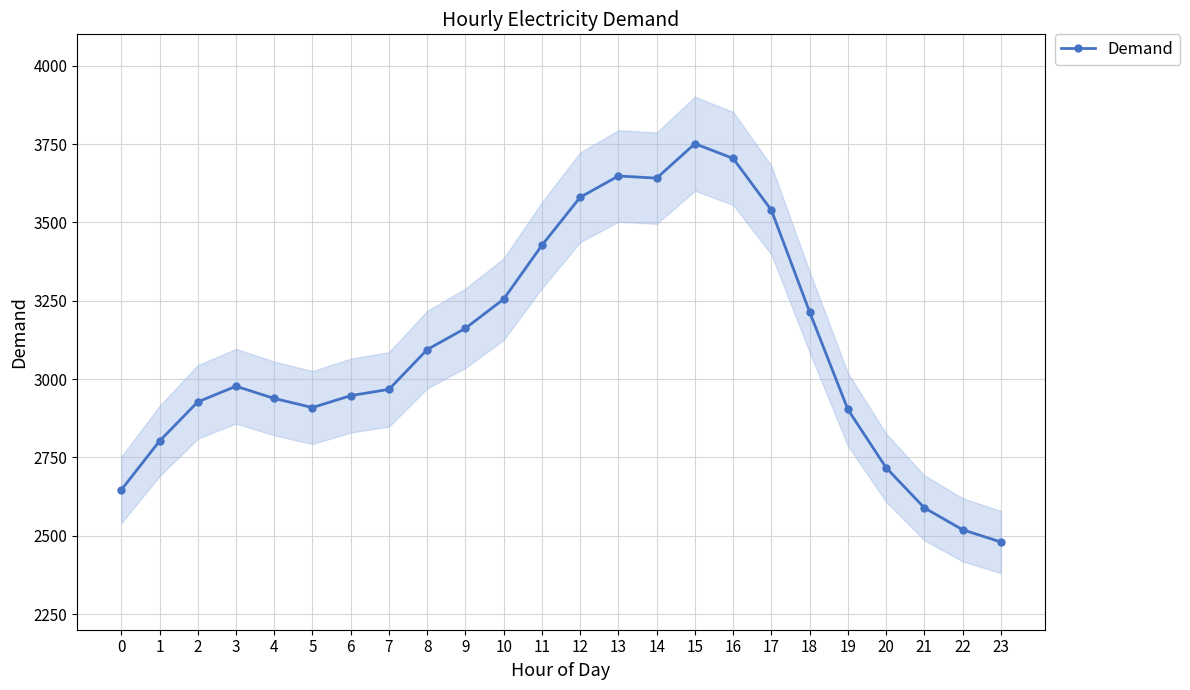

Reading left to right, list all the values displayed in this chart.

0=2646	1=2802	2=2927	3=2977	4=2938	5=2909	6=2947	7=2967	8=3094	9=3162	10=3255	11=3427	12=3580	13=3648	14=3641	15=3751	16=3704	17=3539	18=3214	19=2903	20=2717	21=2589	22=2519	23=2480